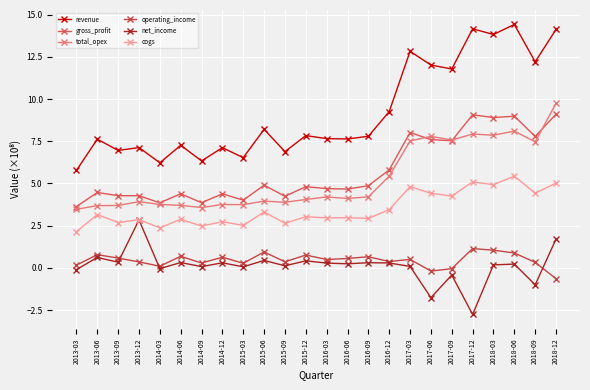

List the series in order of their peak value, highest first.

revenue, total_opex, gross_profit, cogs, net_income, operating_income